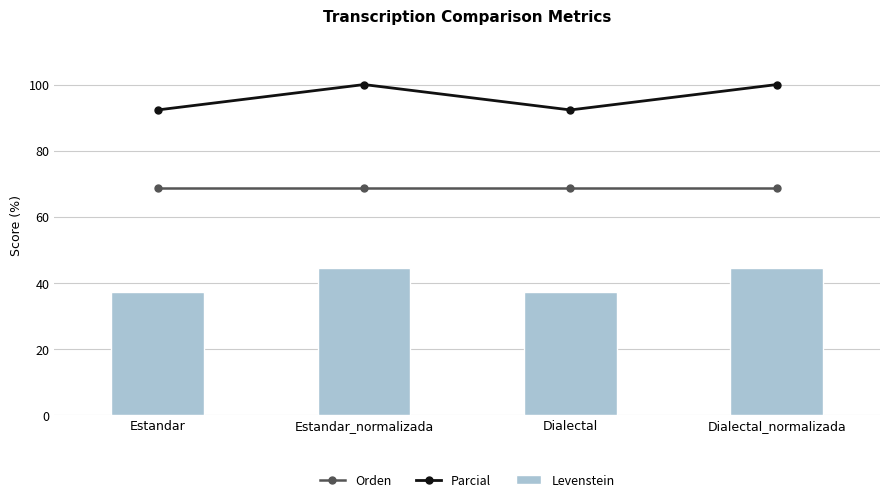

Which category has the lowest value across all series?

Estandar